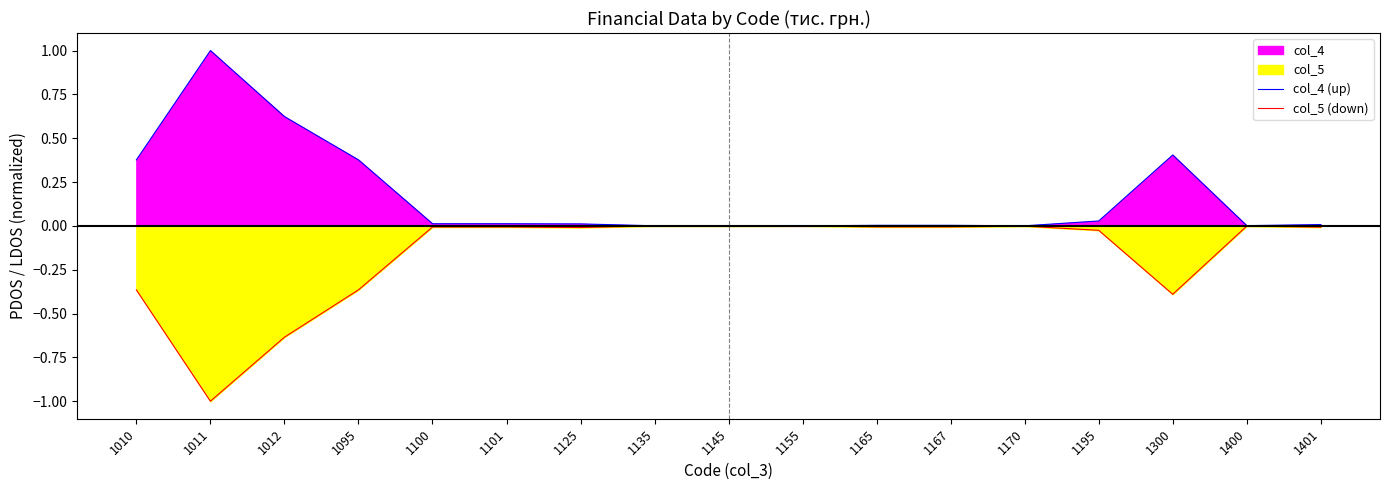

The value of col_5 (down) at 1012 is -0.6. True or false?

True